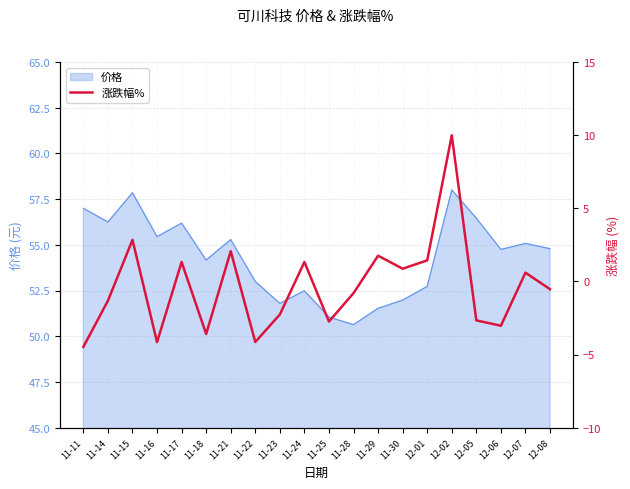

The value of 价格 at 12-02 is 26.9. True or false?

False